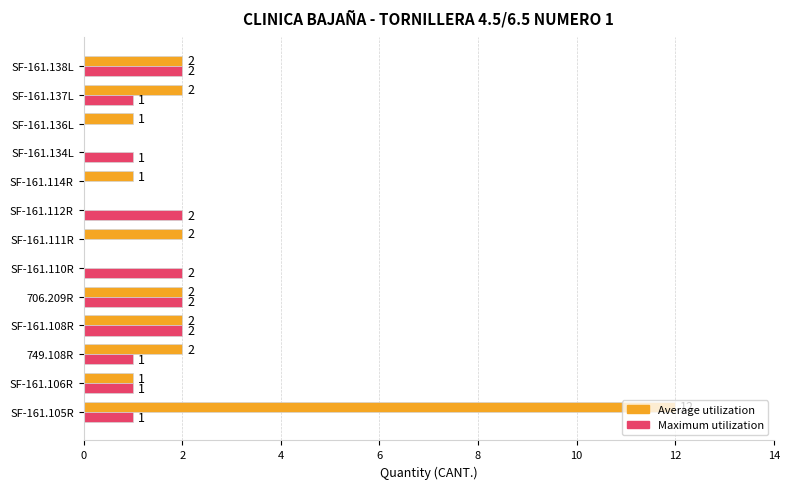

Is it true that Maximum utilization equals 2 at SF-161.105R?

False